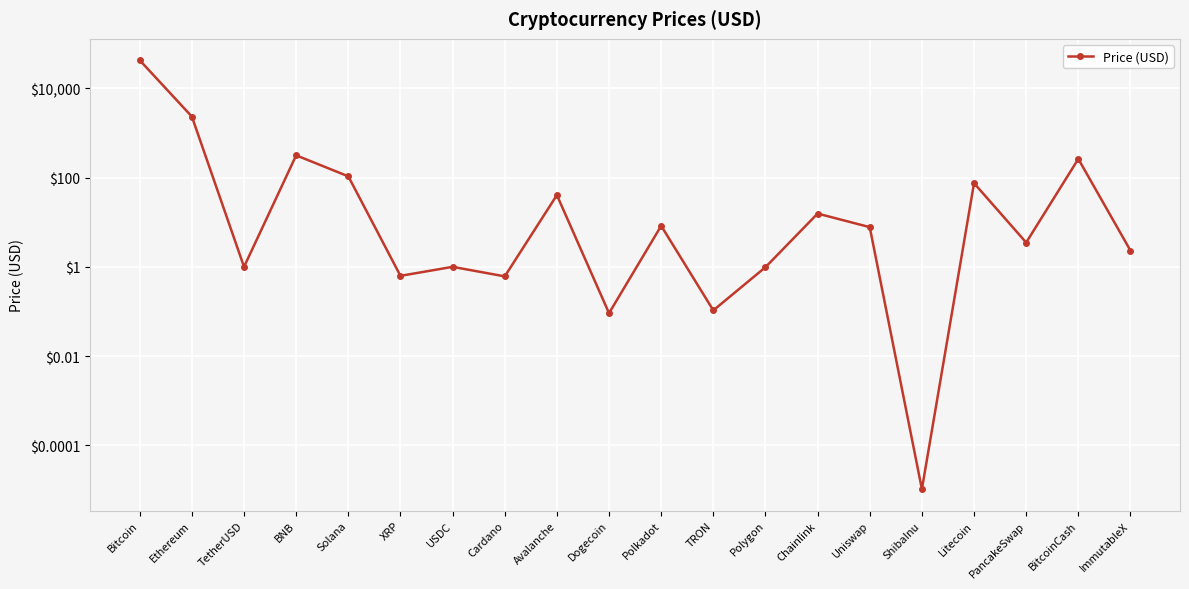

The value at BitcoinCash is 355.3. True or false?

False